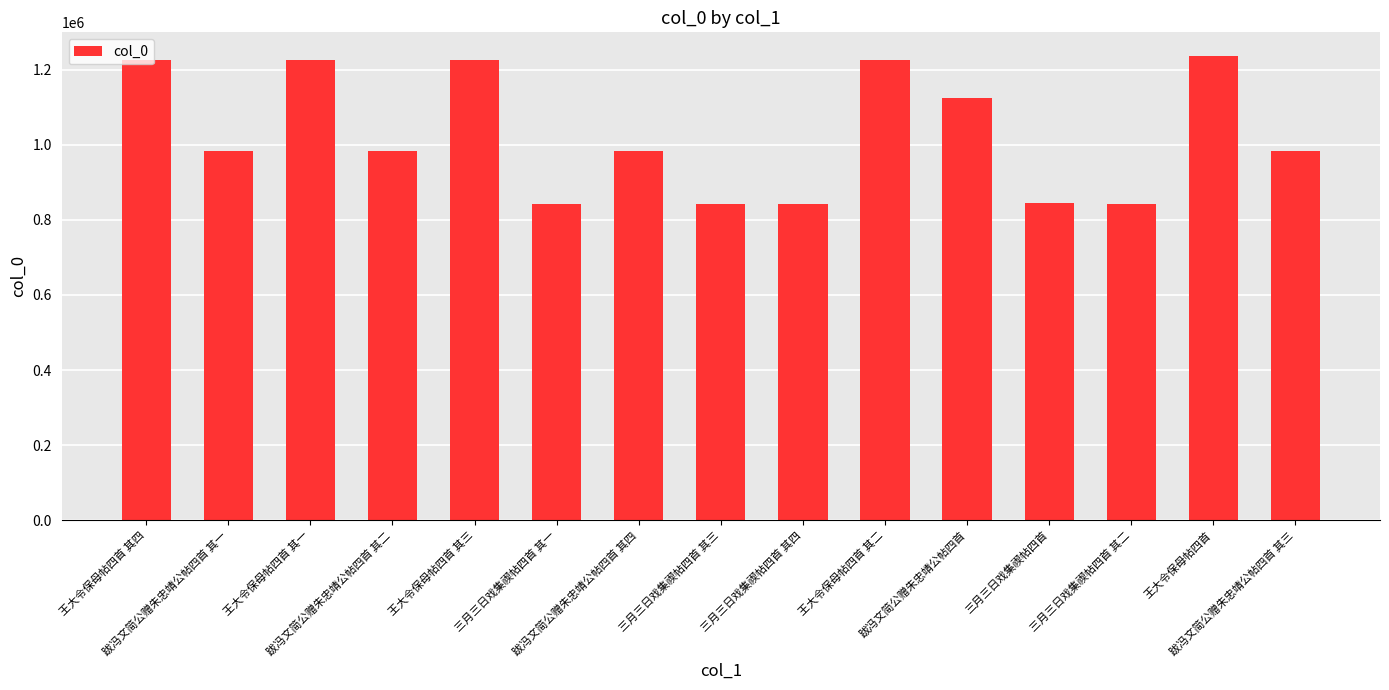

Which has a higher value, 三月三日戏集禊帖四首 其三 or 王大令保母帖四首 其一?

王大令保母帖四首 其一